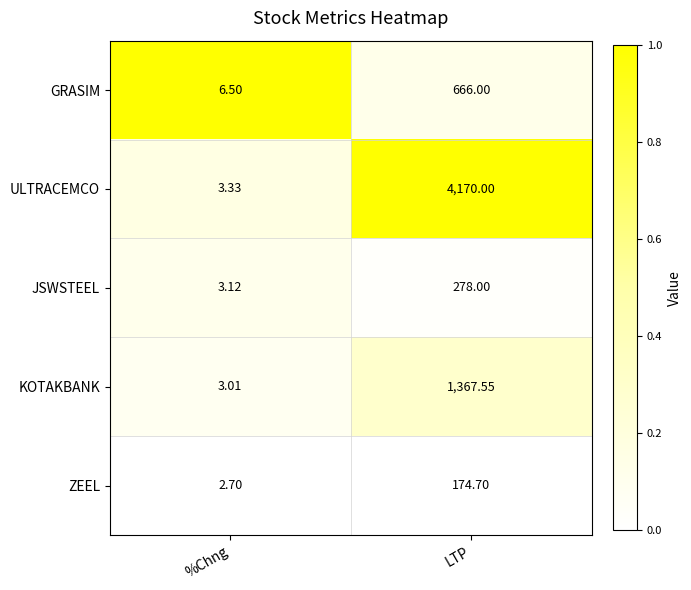

Which label corresponds to the smallest value in the chart?

%Chng